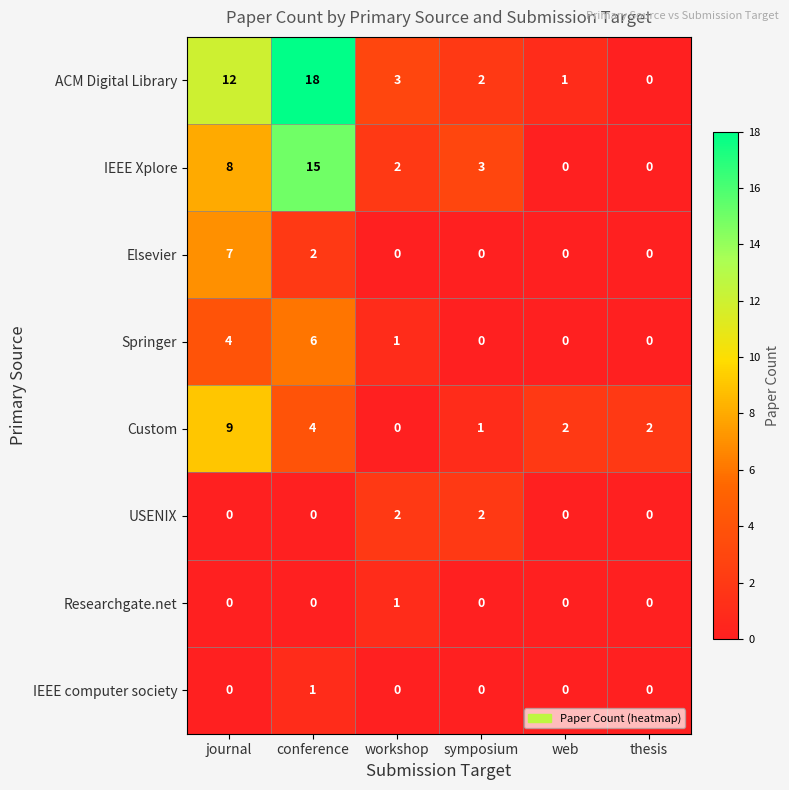

Which series changed the most between journal and thesis?

ACM Digital Library